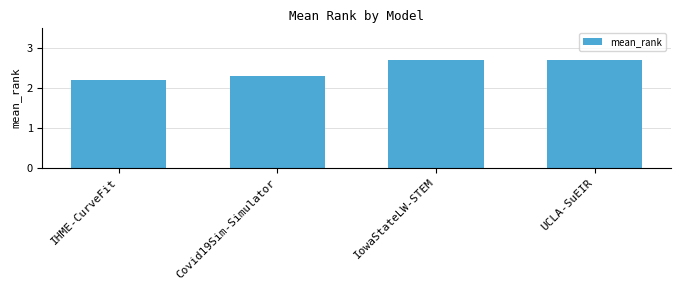

The chart shows a value of 0.8 at Covid19Sim-Simulator. True or false?

False